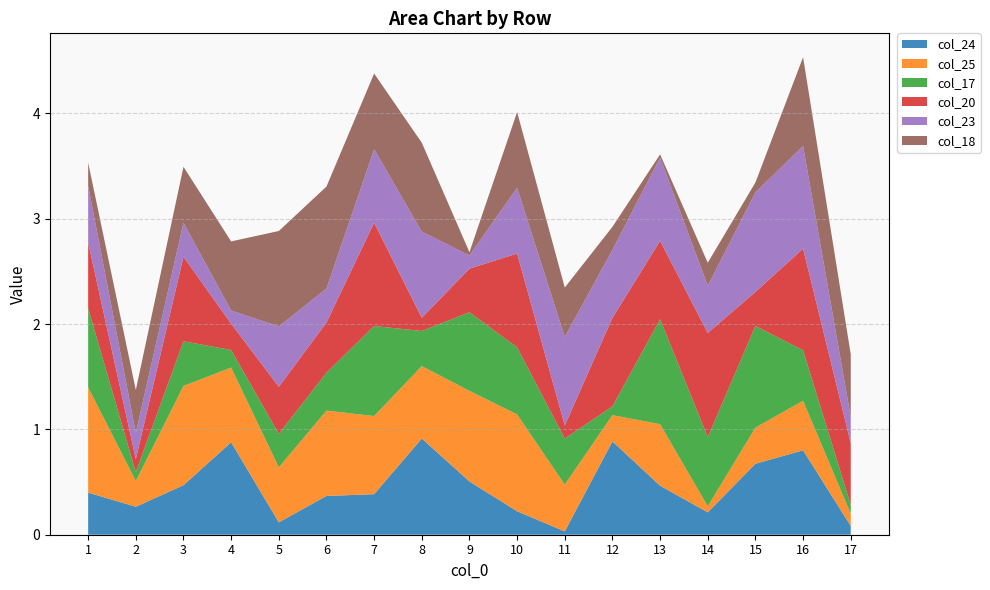

Reading left to right, extract all data points from this chart.

col_24: 0.4	0.3	0.5	0.9	0.1	0.4	0.4	0.9	0.5	0.2	0.0	0.9	0.5	0.2	0.7	0.8	0.1
col_25: 1.0	0.2	0.9	0.7	0.5	0.8	0.7	0.7	0.9	0.9	0.4	0.2	0.6	0.1	0.3	0.5	0.1
col_17: 0.7	0.1	0.4	0.2	0.3	0.4	0.9	0.3	0.7	0.6	0.4	0.1	1.0	0.7	1.0	0.5	0.1
col_20: 0.6	0.1	0.8	0.2	0.4	0.5	1.0	0.1	0.4	0.9	0.1	0.8	0.7	1.0	0.3	1.0	0.6
col_23: 0.5	0.2	0.3	0.1	0.6	0.3	0.7	0.8	0.1	0.6	0.8	0.6	0.8	0.4	0.9	1.0	0.2
col_18: 0.2	0.4	0.5	0.7	0.9	1.0	0.7	0.8	0.0	0.7	0.5	0.2	0.0	0.2	0.1	0.8	0.6